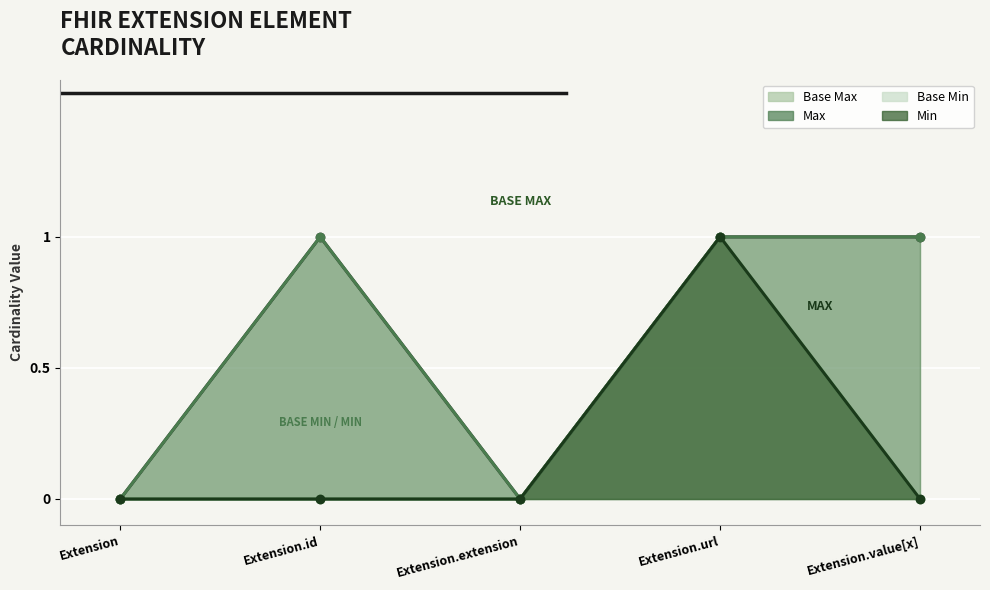

What is the difference between the maximum and second lowest values in the Min series?

1